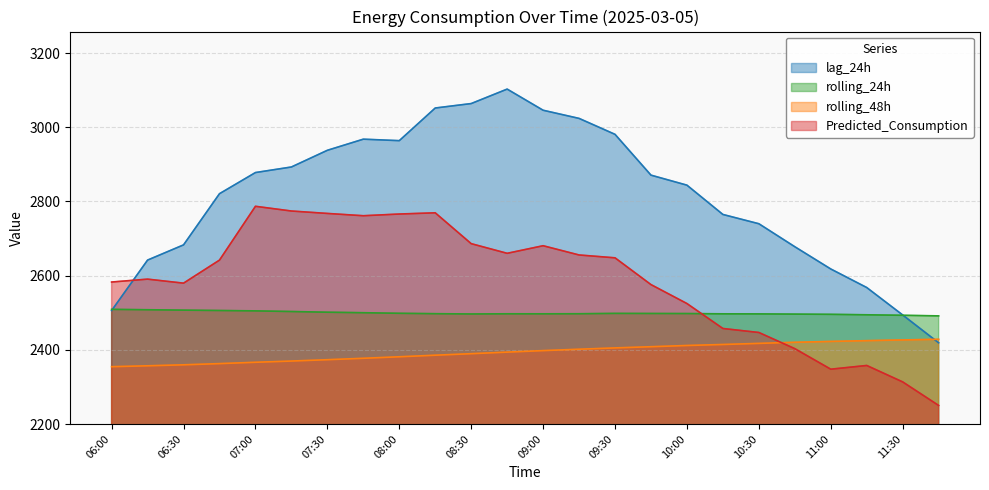

Count the number of categories in the chart.

24